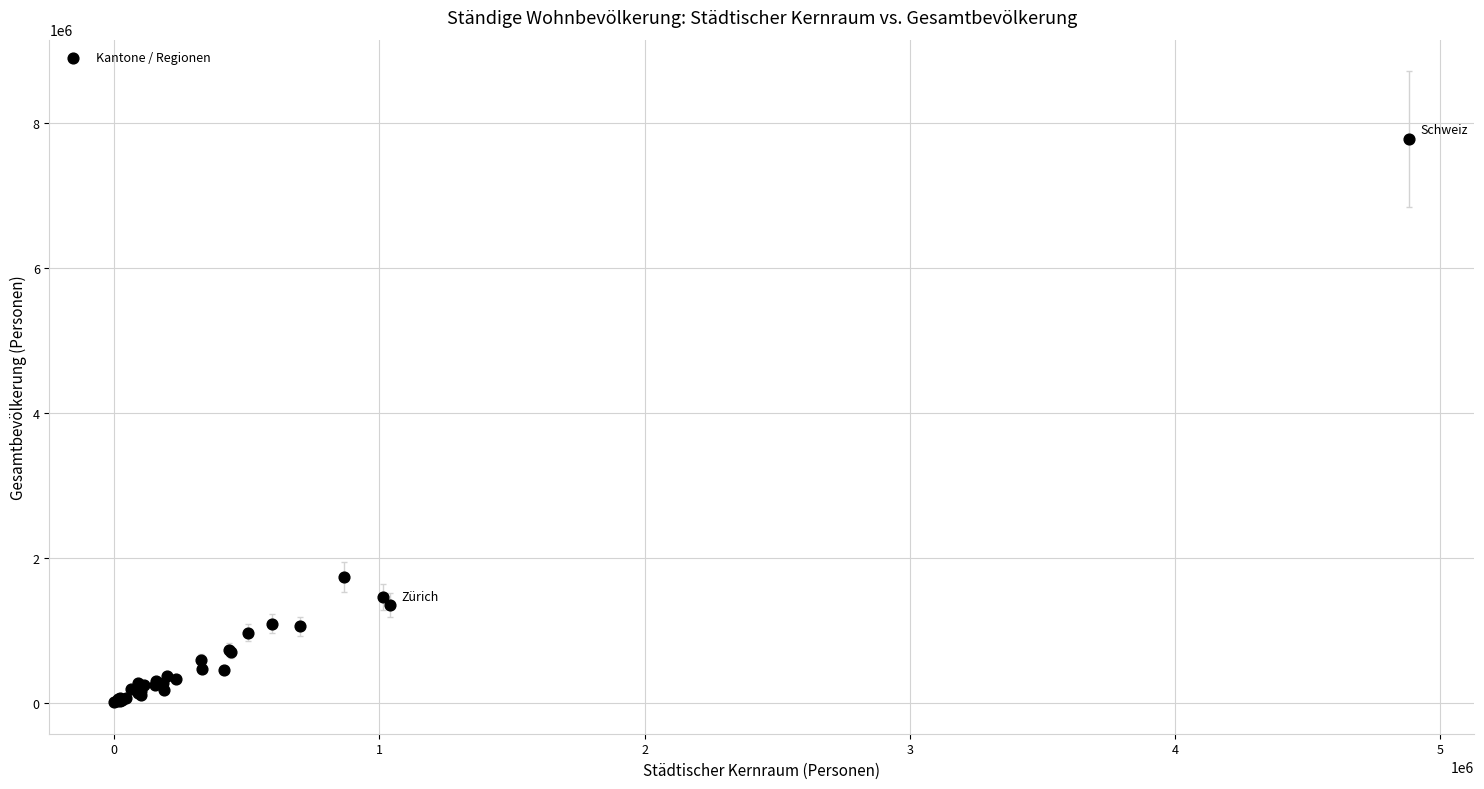

What Y value in the scatter plot is closest to 3900743?

1741923